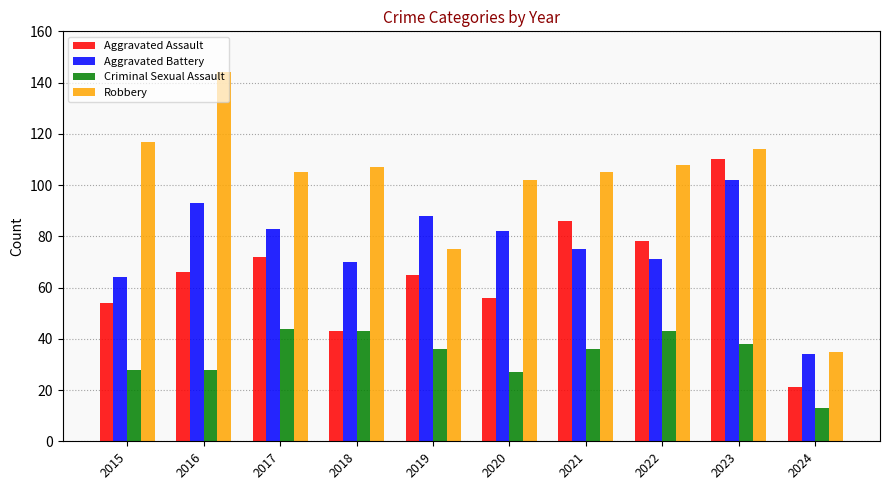

Which series has the largest total across all categories?

Robbery